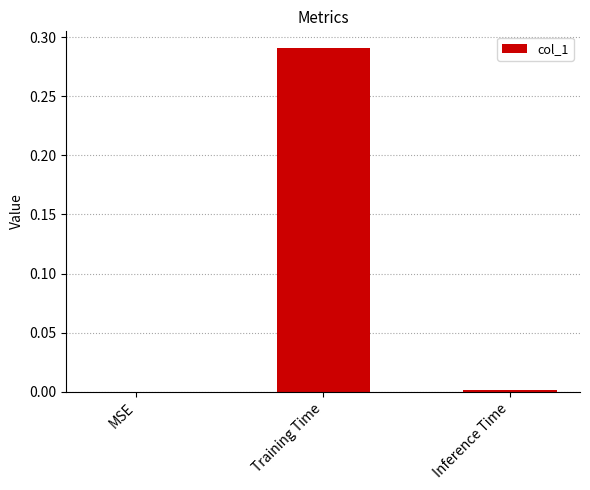

Which category has the highest value across all series?

Training Time